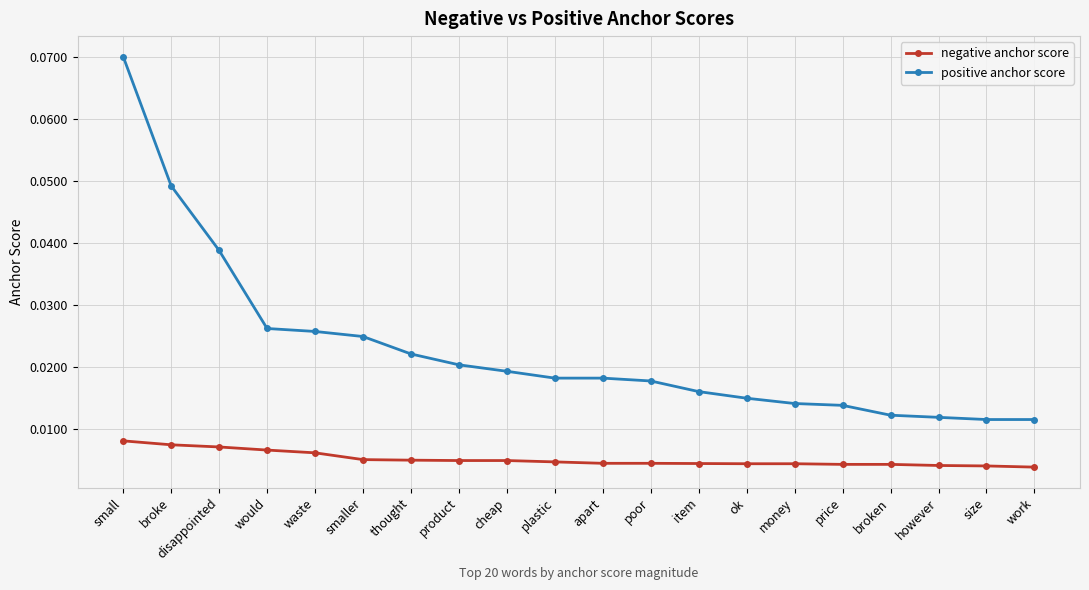

Which series has the largest range (max minus min)?

positive anchor score